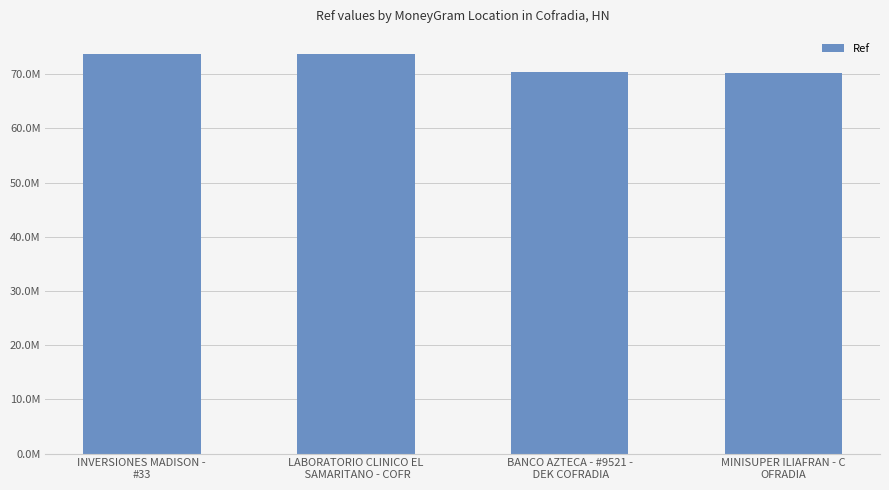

Which label corresponds to the smallest value in the chart?

MINISUPER ILIAFRAN - C
OFRADIA